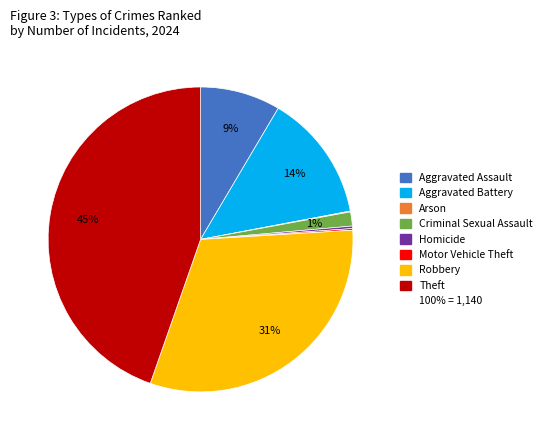

Is there a majority slice in this chart?

No